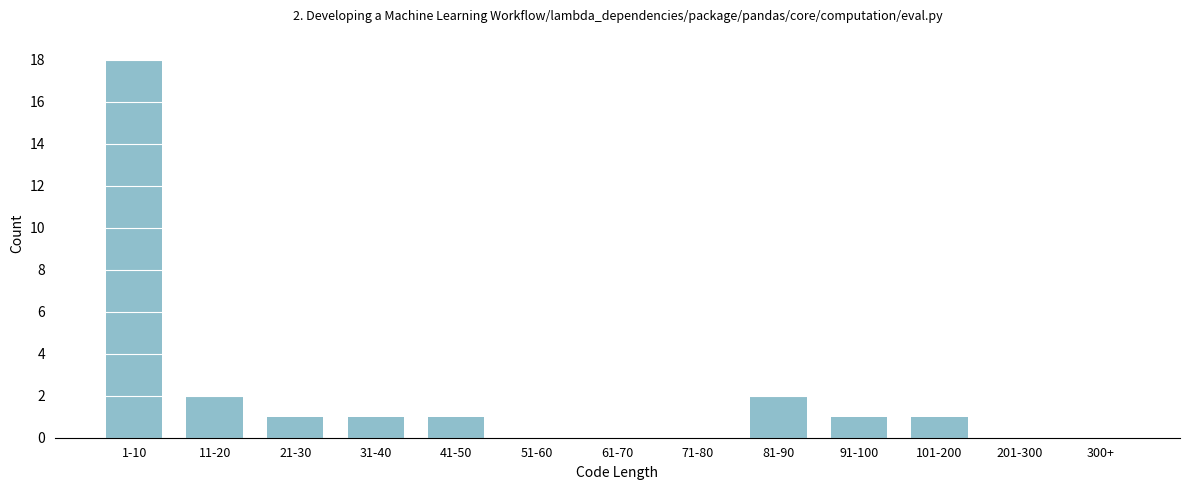

Reading right to left, list all the values displayed in this chart.

300+=0	201-300=0	101-200=1	91-100=1	81-90=2	71-80=0	61-70=0	51-60=0	41-50=1	31-40=1	21-30=1	11-20=2	1-10=18